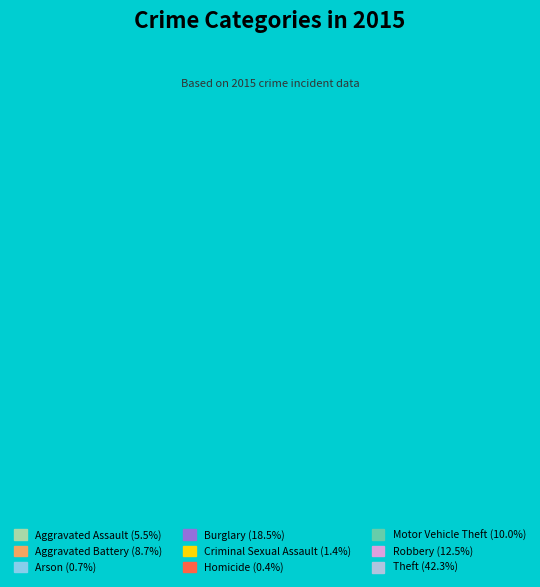

What is the largest slice in the pie chart?

Theft